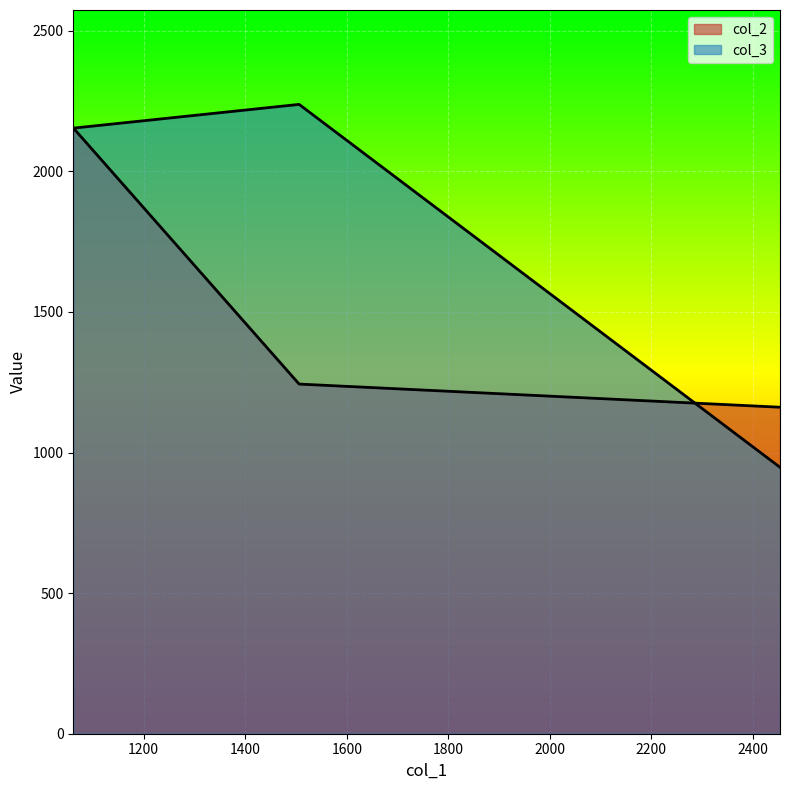

Which category has the highest value in the col_3 series?

1506.1677201463